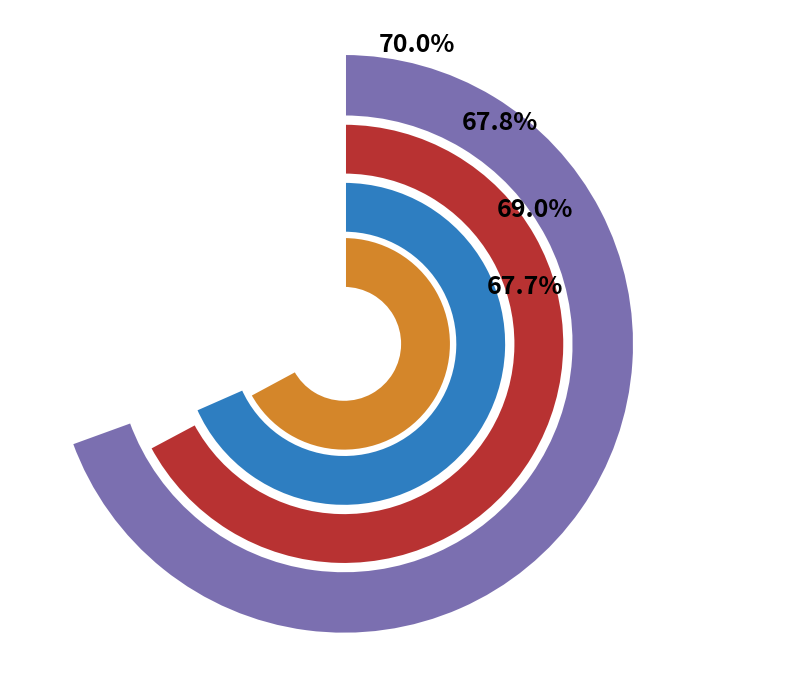

Between 寓吴门·向来勇策著书勋 and 勇退·乱来勇退似逋逃, which is larger?

勇退·乱来勇退似逋逃